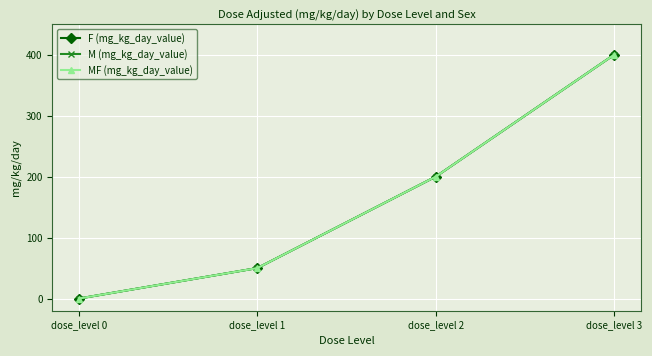

True or false: F (mg_kg_day_value) and MF (mg_kg_day_value) cross at least once.

False